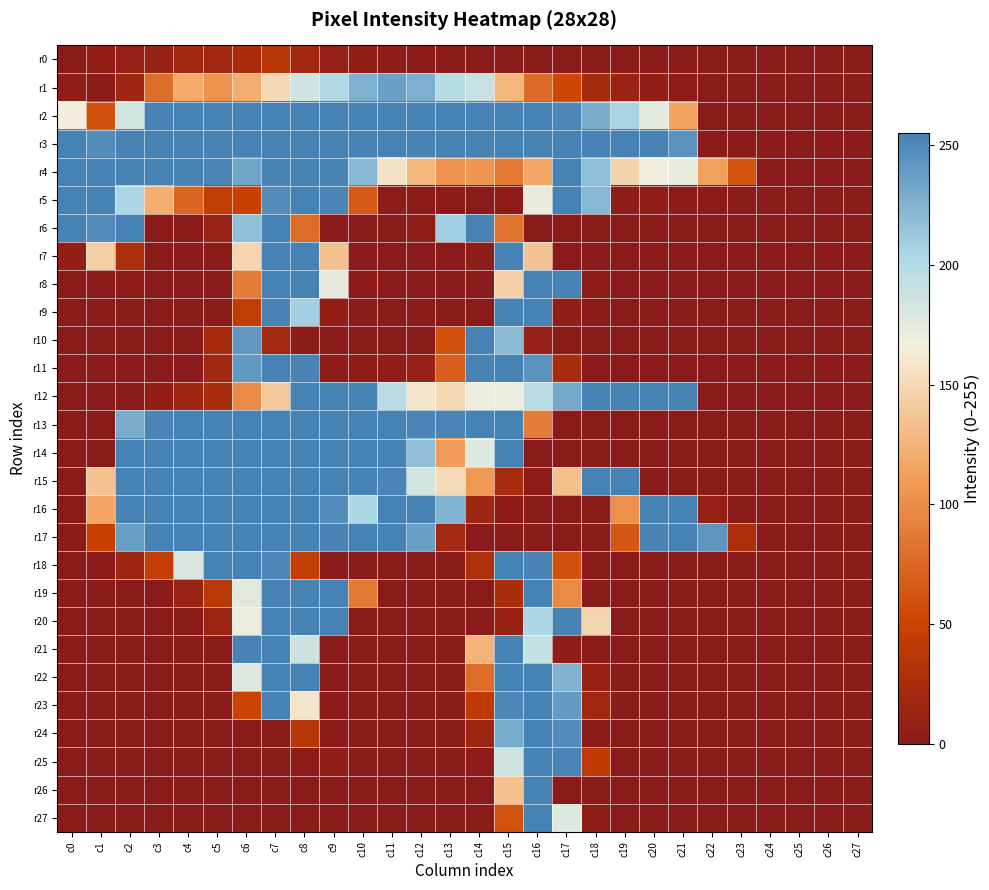

Reading left to right, transcribe all the data shown in this chart.

r0: c0=0	c1=6	c2=8	c3=10	c4=18	c5=18	c6=25	c7=35	c8=17	c9=8	c10=6	c11=3	c12=1	c13=0	c14=0	c15=0	c16=0	c17=0	c18=0	c19=0	c20=0	c21=0	c22=0	c23=0	c24=0	c25=0	c26=0	c27=0
r1: c0=4	c1=0	c2=16	c3=79	c4=119	c5=104	c6=121	c7=150	c8=185	c9=202	c10=227	c11=237	c12=228	c13=199	c14=190	c15=127	c16=77	c17=53	c18=21	c19=12	c20=5	c21=2	c22=0	c23=0	c24=0	c25=0	c26=0	c27=0
r2: c0=166	c1=60	c2=184	c3=254	c4=255	c5=255	c6=255	c7=255	c8=255	c9=255	c10=255	c11=255	c12=255	c13=255	c14=255	c15=255	c16=255	c17=252	c18=229	c19=206	c20=174	c21=114	c22=0	c23=0	c24=0	c25=0	c26=0	c27=0
r3: c0=255	c1=248	c2=255	c3=255	c4=255	c5=255	c6=255	c7=255	c8=255	c9=255	c10=255	c11=255	c12=255	c13=255	c14=255	c15=255	c16=255	c17=255	c18=255	c19=255	c20=255	c21=245	c22=0	c23=0	c24=0	c25=0	c26=0	c27=0
r4: c0=255	c1=255	c2=255	c3=255	c4=255	c5=253	c6=234	c7=255	c8=255	c9=255	c10=223	c11=157	c12=127	c13=103	c14=106	c15=87	c16=117	c17=255	c18=218	c19=146	c20=168	c21=173	c22=113	c23=62	c24=0	c25=0	c26=0	c27=0
r5: c0=255	c1=255	c2=205	c3=122	c4=74	c5=43	c6=48	c7=248	c8=255	c9=253	c10=66	c11=2	c12=1	c13=0	c14=0	c15=2	c16=172	c17=255	c18=223	c19=3	c20=4	c21=1	c22=1	c23=0	c24=0	c25=0	c26=0	c27=0
r6: c0=255	c1=248	c2=255	c3=1	c4=0	c5=11	c6=218	c7=255	c8=78	c9=0	c10=0	c11=0	c12=5	c13=209	c14=254	c15=84	c16=0	c17=0	c18=0	c19=0	c20=0	c21=0	c22=0	c23=0	c24=0	c25=0	c26=0	c27=0
r7: c0=7	c1=143	c2=26	c3=0	c4=0	c5=1	c6=148	c7=255	c8=255	c9=134	c10=0	c11=0	c12=0	c13=0	c14=3	c15=255	c16=136	c17=0	c18=0	c19=0	c20=0	c21=0	c22=0	c23=0	c24=0	c25=0	c26=0	c27=0
r8: c0=0	c1=0	c2=2	c3=0	c4=0	c5=0	c6=88	c7=255	c8=255	c9=174	c10=1	c11=0	c12=0	c13=0	c14=0	c15=144	c16=255	c17=255	c18=3	c19=0	c20=0	c21=0	c22=0	c23=0	c24=0	c25=0	c26=0	c27=0
r9: c0=0	c1=0	c2=0	c3=0	c4=0	c5=0	c6=43	c7=254	c8=209	c9=6	c10=0	c11=0	c12=0	c13=0	c14=0	c15=255	c16=255	c17=5	c18=0	c19=0	c20=0	c21=0	c22=0	c23=0	c24=0	c25=0	c26=0	c27=0
r10: c0=0	c1=0	c2=0	c3=0	c4=0	c5=22	c6=242	c7=19	c8=0	c9=0	c10=0	c11=0	c12=0	c13=60	c14=255	c15=221	c16=8	c17=0	c18=0	c19=0	c20=0	c21=0	c22=0	c23=0	c24=0	c25=0	c26=0	c27=0
r11: c0=0	c1=0	c2=0	c3=0	c4=0	c5=18	c6=241	c7=255	c8=254	c9=3	c10=2	c11=4	c12=9	c13=69	c14=255	c15=255	c16=245	c17=23	c18=0	c19=0	c20=0	c21=0	c22=0	c23=0	c24=0	c25=0	c26=0	c27=0
r12: c0=0	c1=0	c2=0	c3=6	c4=15	c5=25	c6=98	c7=139	c8=255	c9=255	c10=255	c11=198	c12=158	c13=149	c14=170	c15=170	c16=198	c17=232	c18=255	c19=255	c20=255	c21=255	c22=0	c23=0	c24=0	c25=0	c26=0	c27=0
r13: c0=0	c1=0	c2=229	c3=253	c4=255	c5=255	c6=255	c7=255	c8=255	c9=255	c10=255	c11=255	c12=253	c13=253	c14=255	c15=255	c16=89	c17=0	c18=0	c19=0	c20=0	c21=0	c22=0	c23=0	c24=0	c25=0	c26=0	c27=0
r14: c0=0	c1=0	c2=255	c3=255	c4=255	c5=255	c6=255	c7=255	c8=255	c9=255	c10=255	c11=255	c12=218	c13=109	c14=178	c15=255	c16=0	c17=0	c18=0	c19=0	c20=0	c21=0	c22=0	c23=0	c24=0	c25=0	c26=0	c27=0
r15: c0=0	c1=135	c2=255	c3=255	c4=255	c5=255	c6=255	c7=255	c8=255	c9=255	c10=255	c11=253	c12=184	c13=151	c14=108	c15=23	c16=2	c17=133	c18=255	c19=255	c20=0	c21=0	c22=0	c23=0	c24=0	c25=0	c26=0	c27=0
r16: c0=0	c1=116	c2=255	c3=255	c4=255	c5=255	c6=255	c7=255	c8=255	c9=248	c10=204	c11=255	c12=255	c13=225	c14=16	c15=1	c16=0	c17=0	c18=0	c19=102	c20=255	c21=255	c22=8	c23=0	c24=0	c25=0	c26=0	c27=0
r17: c0=0	c1=48	c2=238	c3=255	c4=255	c5=255	c6=255	c7=255	c8=255	c9=254	c10=255	c11=255	c12=237	c13=19	c14=0	c15=0	c16=0	c17=0	c18=0	c19=63	c20=254	c21=255	c22=243	c23=26	c24=0	c25=0	c26=0	c27=0
r18: c0=0	c1=1	c2=16	c3=44	c4=181	c5=255	c6=255	c7=251	c8=43	c9=0	c10=0	c11=0	c12=0	c13=0	c14=28	c15=255	c16=254	c17=60	c18=0	c19=0	c20=0	c21=0	c22=0	c23=0	c24=0	c25=0	c26=0	c27=0
r19: c0=0	c1=0	c2=0	c3=0	c4=11	c5=38	c6=176	c7=254	c8=255	c9=255	c10=86	c11=0	c12=0	c13=0	c14=0	c15=25	c16=255	c17=97	c18=0	c19=0	c20=0	c21=0	c22=0	c23=0	c24=0	c25=0	c26=0	c27=0
r20: c0=0	c1=0	c2=0	c3=0	c4=0	c5=14	c6=171	c7=255	c8=255	c9=255	c10=0	c11=0	c12=0	c13=0	c14=0	c15=10	c16=204	c17=255	c18=148	c19=0	c20=0	c21=0	c22=0	c23=0	c24=0	c25=0	c26=0	c27=0
r21: c0=0	c1=0	c2=0	c3=0	c4=0	c5=0	c6=254	c7=255	c8=188	c9=0	c10=0	c11=0	c12=0	c13=0	c14=125	c15=255	c16=191	c17=3	c18=0	c19=0	c20=0	c21=0	c22=0	c23=0	c24=0	c25=0	c26=0	c27=0
r22: c0=0	c1=0	c2=0	c3=0	c4=0	c5=0	c6=177	c7=255	c8=255	c9=0	c10=0	c11=0	c12=0	c13=0	c14=79	c15=255	c16=255	c17=226	c18=10	c19=0	c20=0	c21=0	c22=0	c23=0	c24=0	c25=0	c26=0	c27=0
r23: c0=0	c1=0	c2=0	c3=0	c4=0	c5=0	c6=50	c7=255	c8=158	c9=1	c10=0	c11=0	c12=0	c13=0	c14=40	c15=251	c16=255	c17=240	c18=17	c19=0	c20=0	c21=0	c22=0	c23=0	c24=0	c25=0	c26=0	c27=0
r24: c0=0	c1=0	c2=0	c3=0	c4=0	c5=0	c6=0	c7=0	c8=35	c9=0	c10=0	c11=0	c12=0	c13=0	c14=14	c15=230	c16=255	c17=248	c18=0	c19=0	c20=0	c21=0	c22=0	c23=0	c24=0	c25=0	c26=0	c27=0
r25: c0=0	c1=0	c2=0	c3=0	c4=0	c5=0	c6=0	c7=0	c8=2	c9=4	c10=0	c11=0	c12=0	c13=0	c14=3	c15=185	c16=255	c17=253	c18=42	c19=0	c20=0	c21=0	c22=0	c23=0	c24=0	c25=0	c26=0	c27=0
r26: c0=0	c1=0	c2=0	c3=0	c4=0	c5=0	c6=0	c7=0	c8=0	c9=0	c10=0	c11=0	c12=0	c13=0	c14=0	c15=134	c16=255	c17=0	c18=0	c19=0	c20=0	c21=0	c22=0	c23=0	c24=0	c25=0	c26=0	c27=0
r27: c0=0	c1=0	c2=0	c3=0	c4=0	c5=0	c6=0	c7=0	c8=0	c9=0	c10=0	c11=0	c12=0	c13=0	c14=0	c15=61	c16=255	c17=178	c18=3	c19=0	c20=0	c21=0	c22=0	c23=0	c24=0	c25=0	c26=0	c27=0